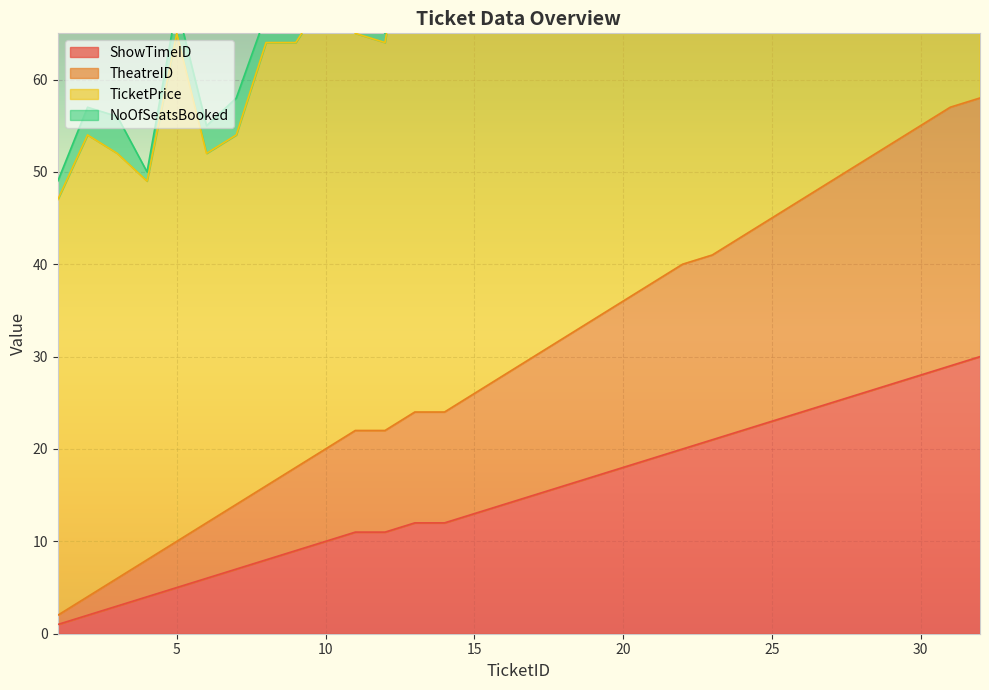

What is the minimum value for TheatreID?

2